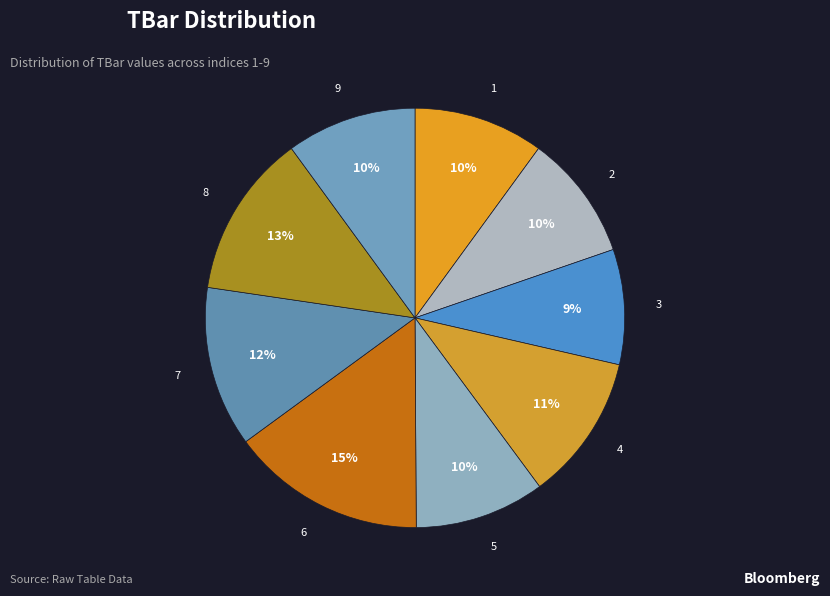

Do 1 and 9 together represent more than half of the pie?

No